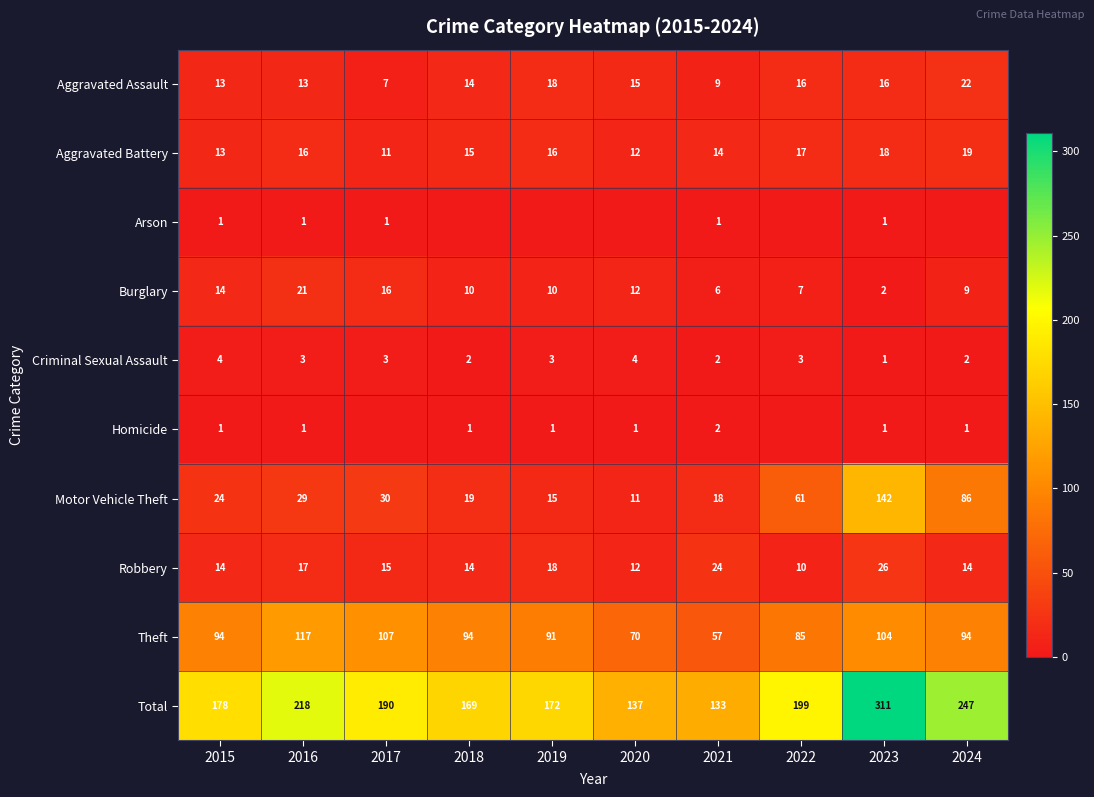

What is the spread (max minus min) of values at 2016?

217